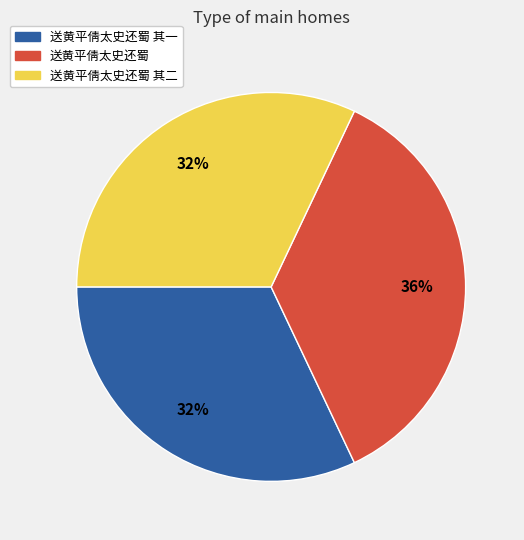

To the nearest percent, what is the difference between the largest and smallest slice percentages?

4%